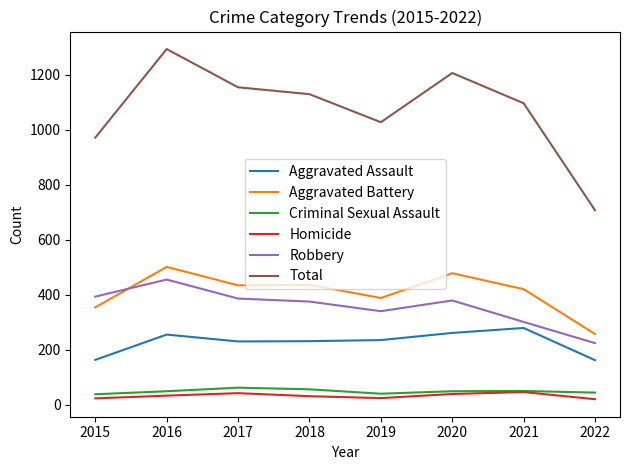

List the series in order of their peak value, highest first.

Total, Aggravated Battery, Robbery, Aggravated Assault, Criminal Sexual Assault, Homicide